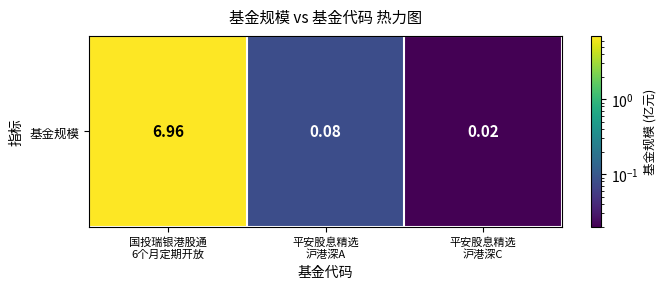

The chart shows a value of 0.0 at 平安股息精选
沪港深C. True or false?

True